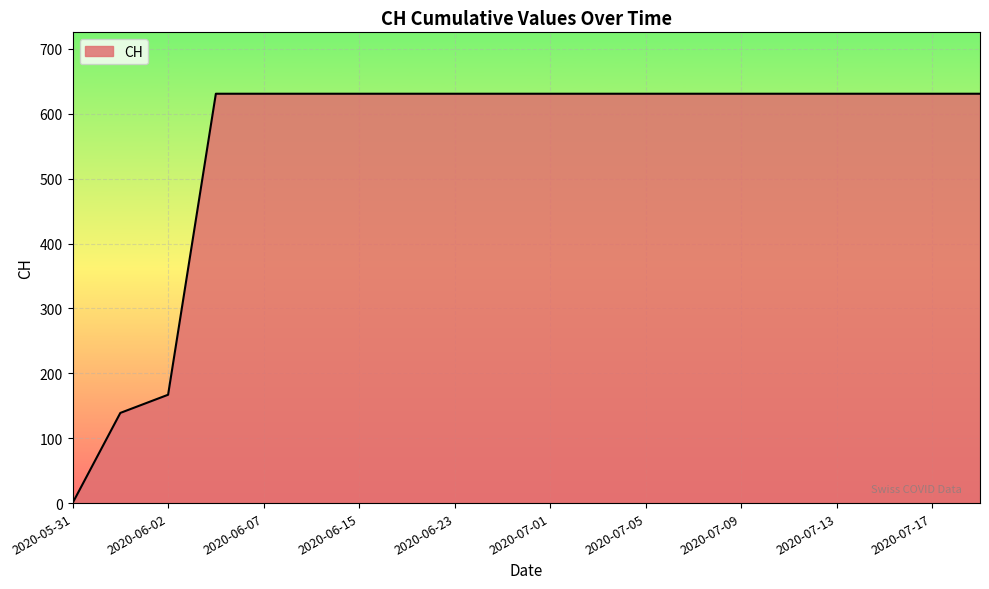

What is the difference between the maximum and minimum values?

631